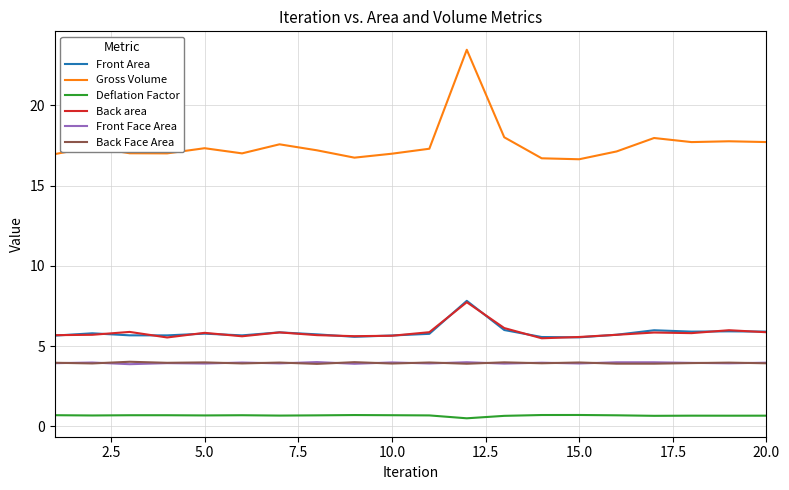

True or false: Front Face Area and Gross Volume intersect in this chart.

False